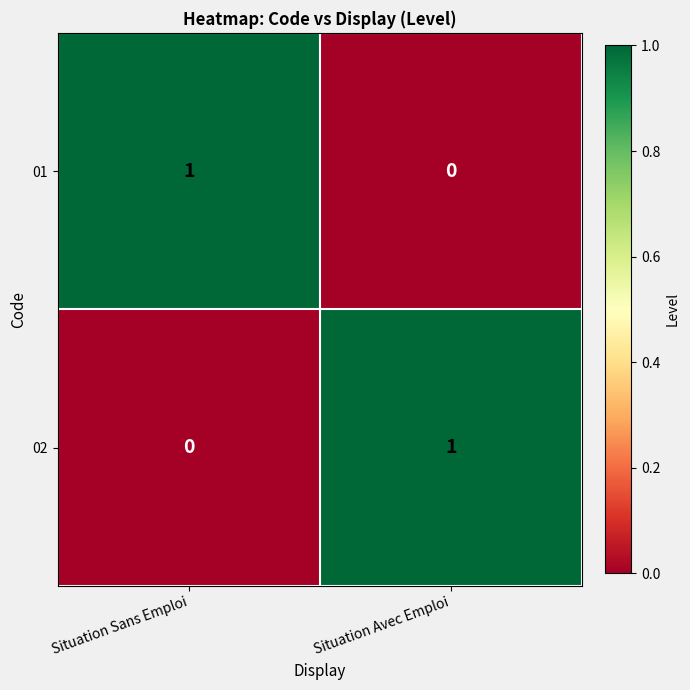

At which label does 02 reach its minimum?

Situation Sans Emploi